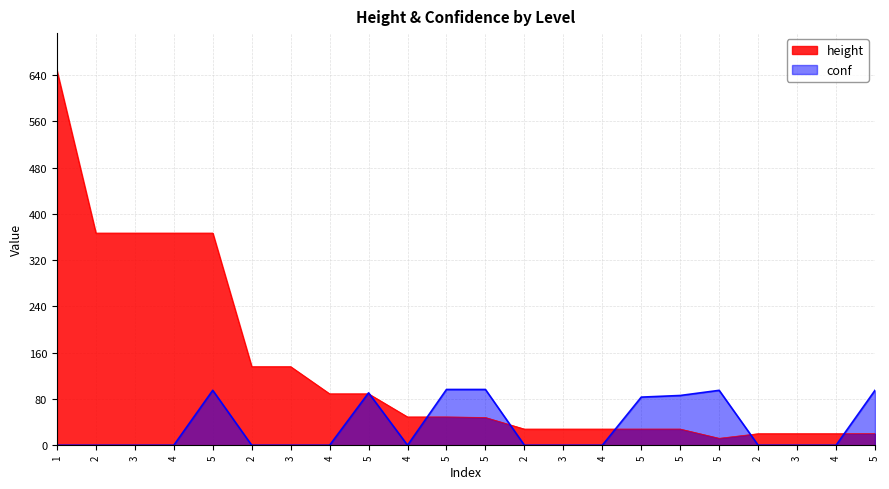

The value of conf at 4 is 55.0. True or false?

False